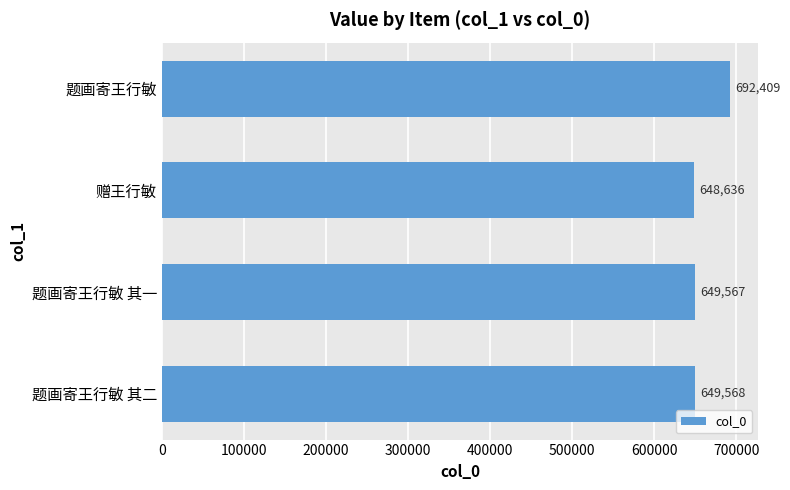

Read the value at 题画寄王行敏, to the nearest 10.

692410